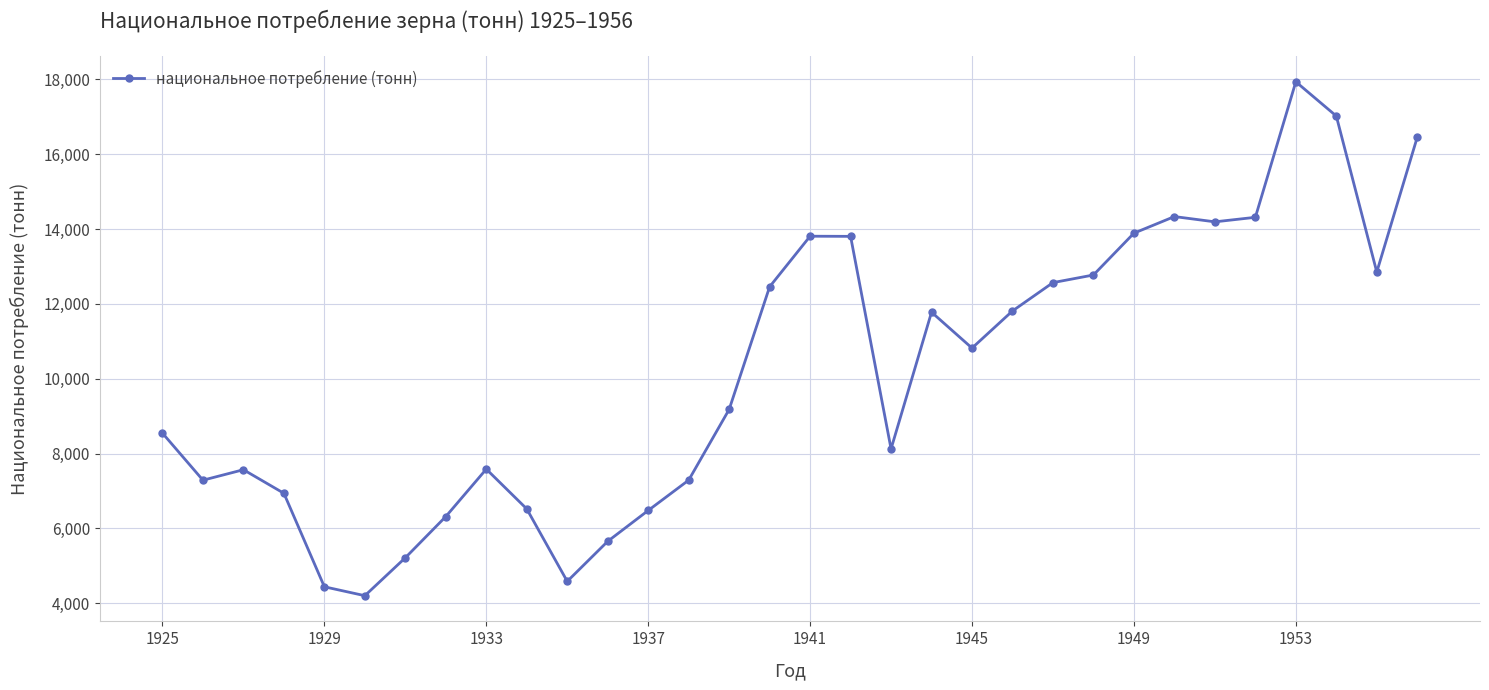

True or false: the data has more than 1 interior local peaks.

True